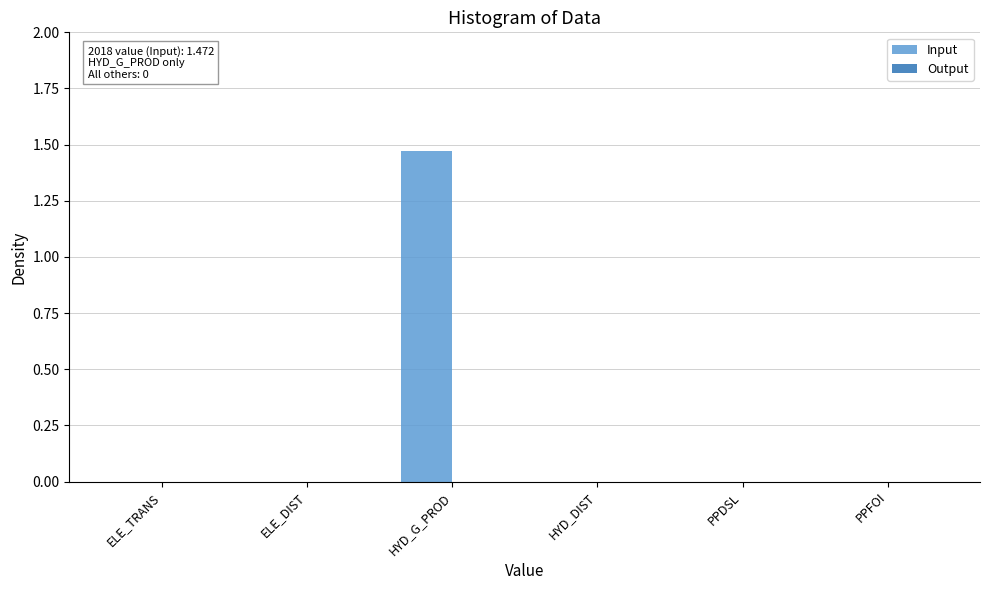

Between PPFOI and HYD_G_PROD, which is larger?

HYD_G_PROD